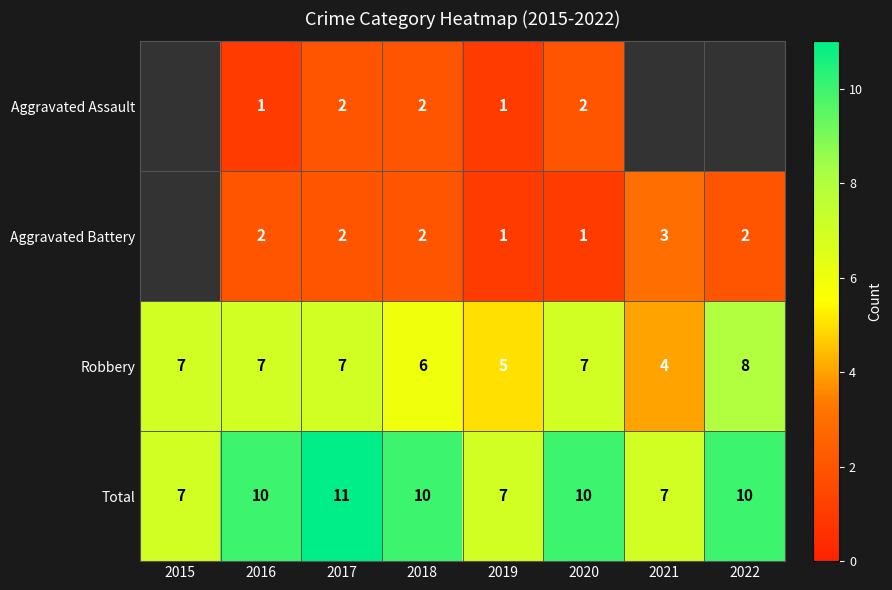

The value of Total at 2016 is 16. True or false?

False